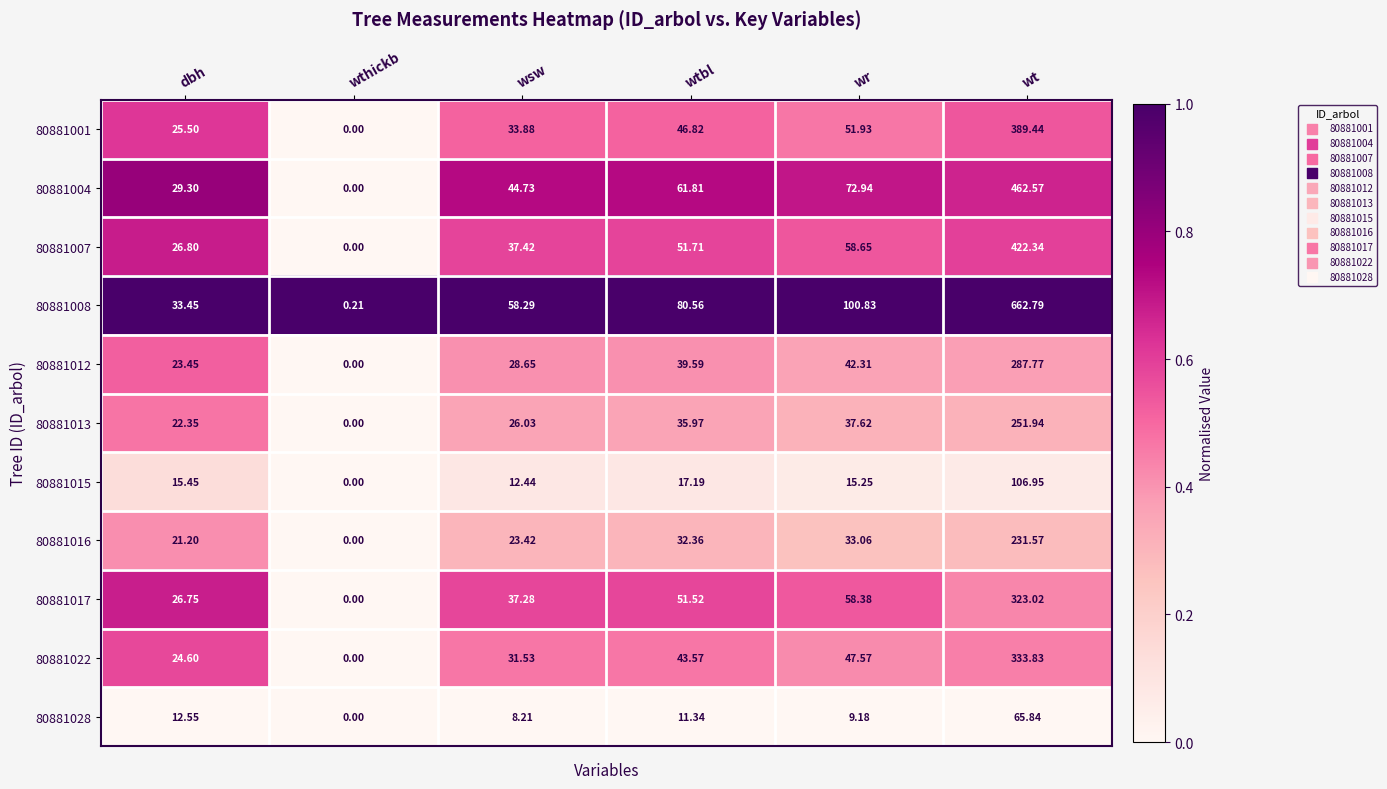

Which series changed the most between wthickb and wt?

80881008